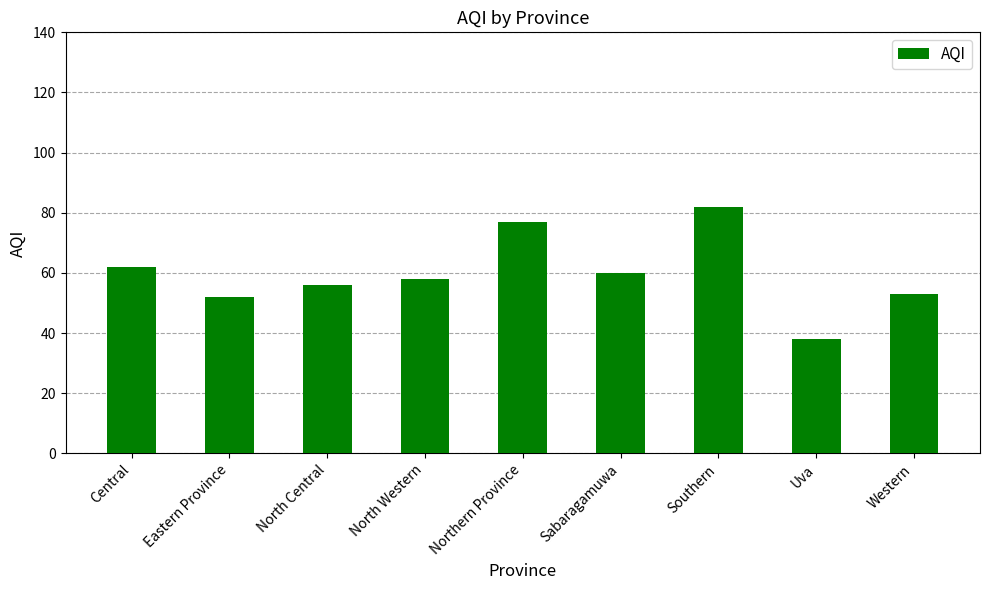

What is the maximum value shown in the chart?

82